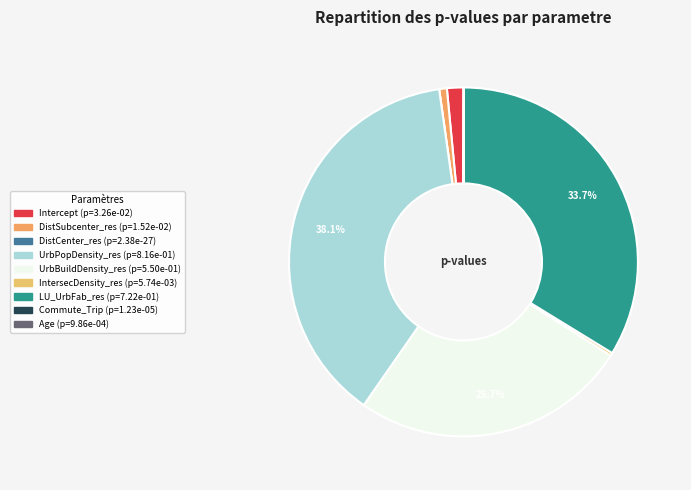

Which has a higher value, DistSubcenter_res or Age?

DistSubcenter_res